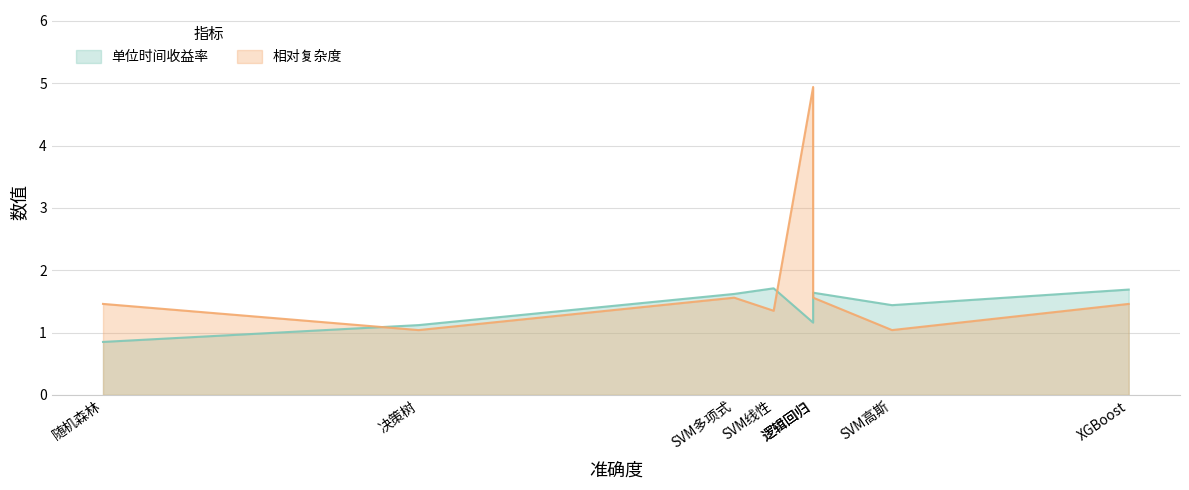

What is the minimum value shown in the chart?

0.8